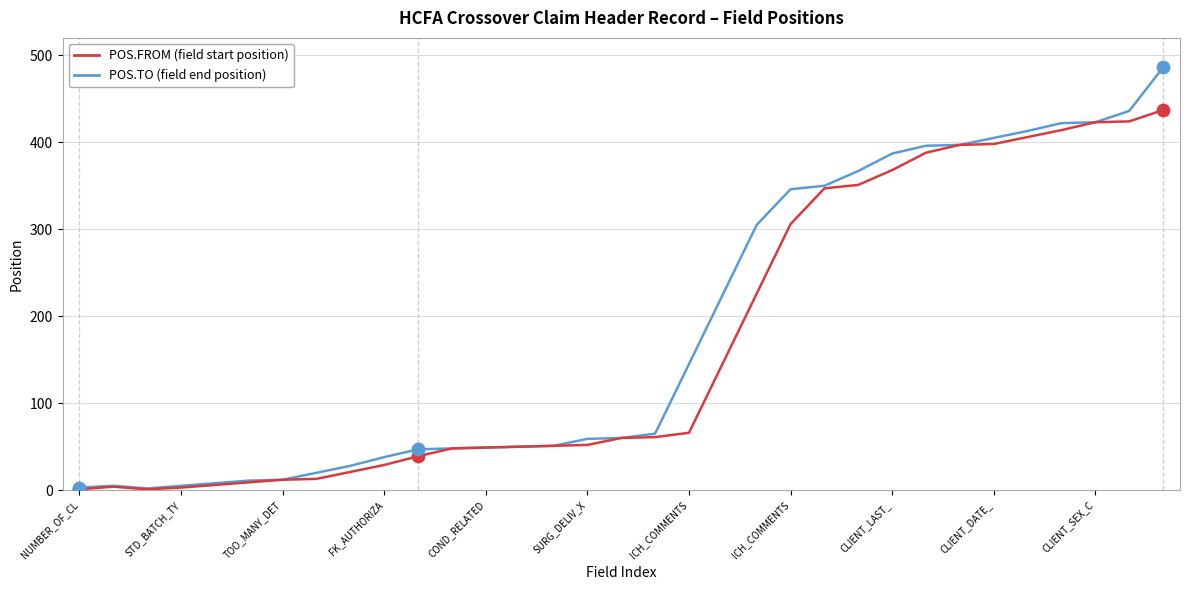

What is the greatest value displayed?

486